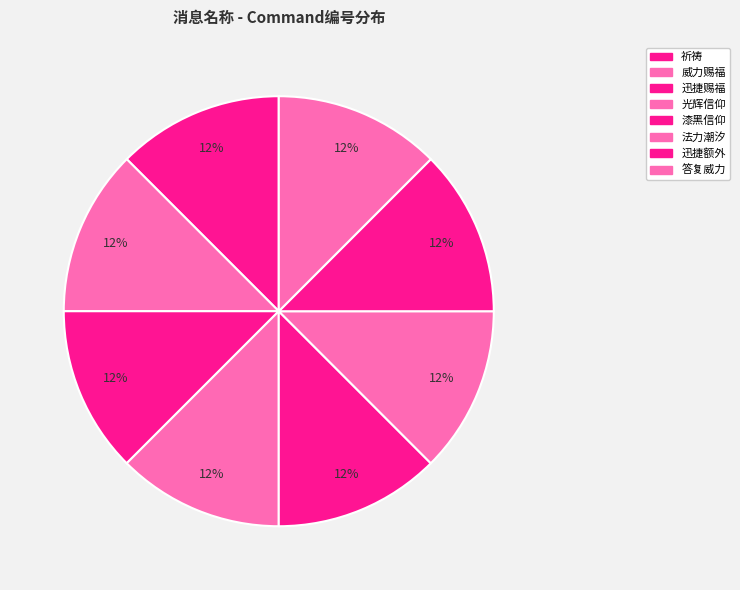

Combined, do 威力赐福 and 漆黑信仰 account for over 50%?

No